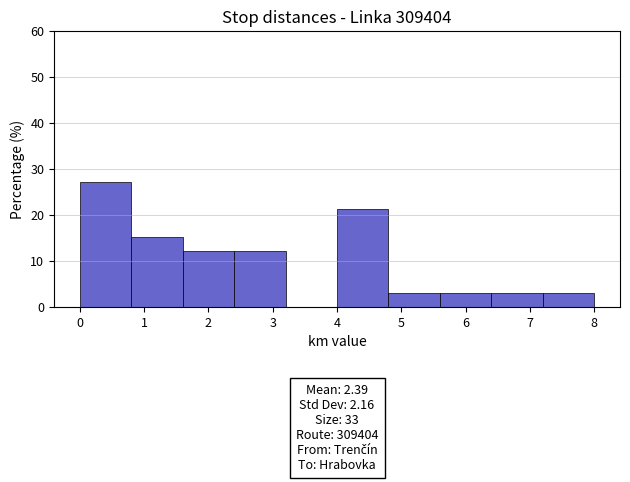

Which range on the x-axis has the tallest bar?

0.0 to 0.8